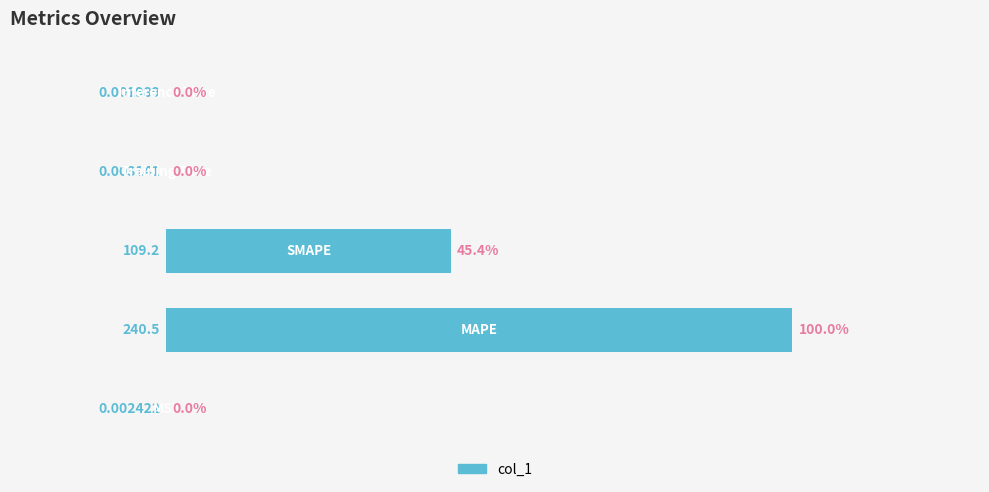

What is the sum of all values?

145.4